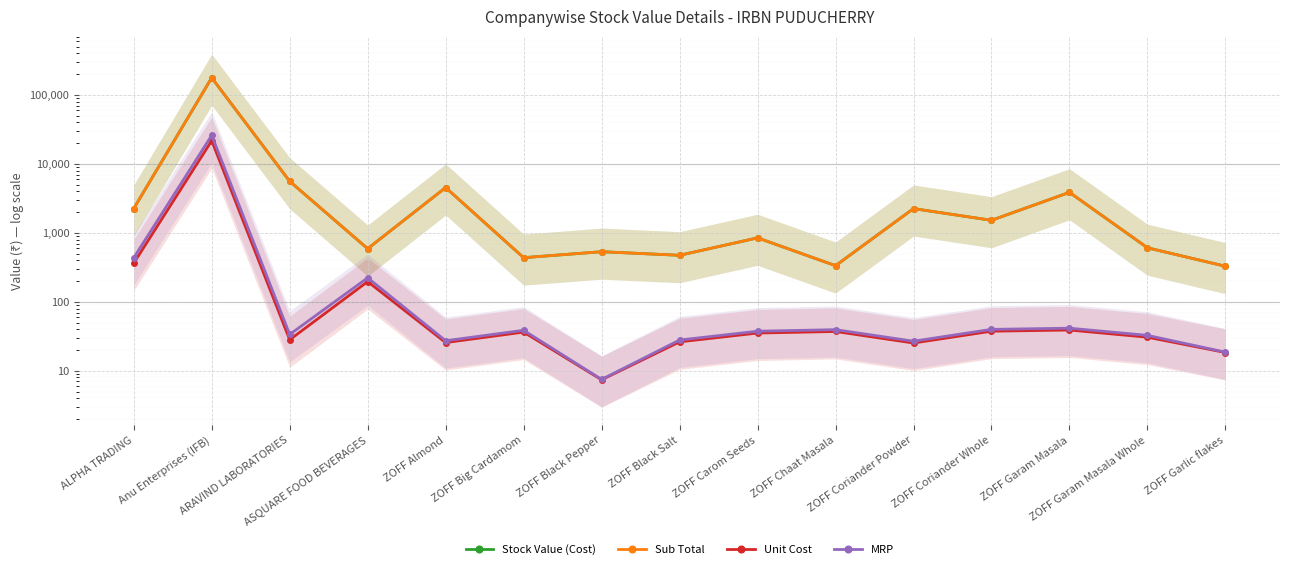

What is the lowest value of the Stock Value (Cost) series?

328.3